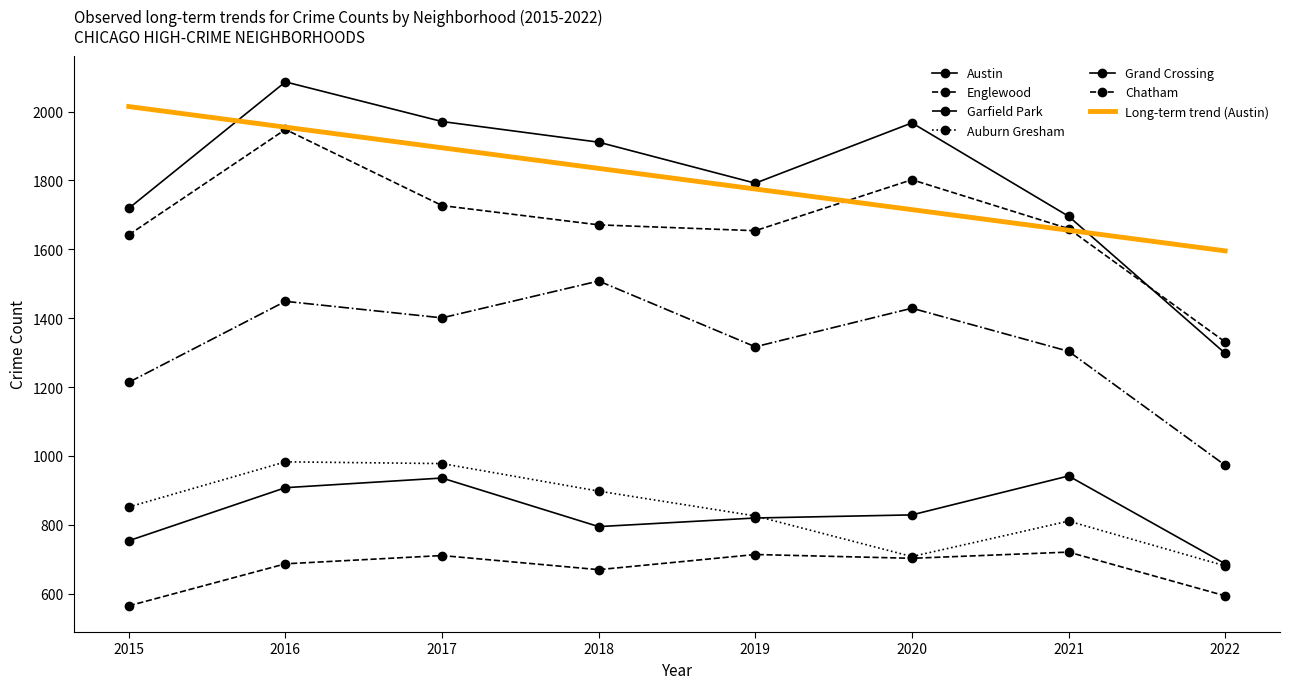

What is the value of the Auburn Gresham point at the 5th from the left?

826